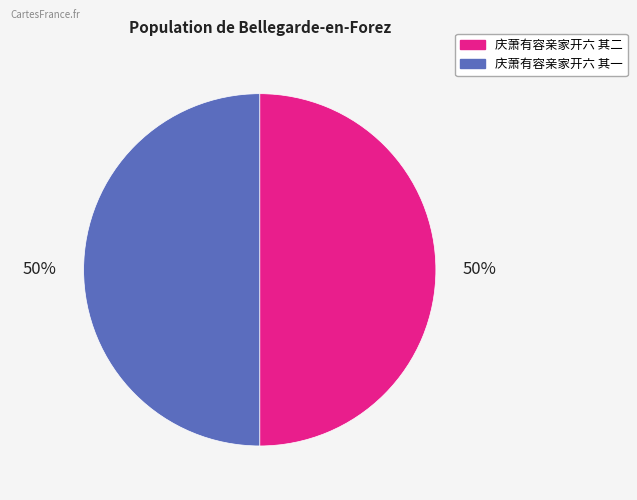

Is the sum of 庆萧有容亲家开六 其一 and 庆萧有容亲家开六 其二 greater than half?

Yes